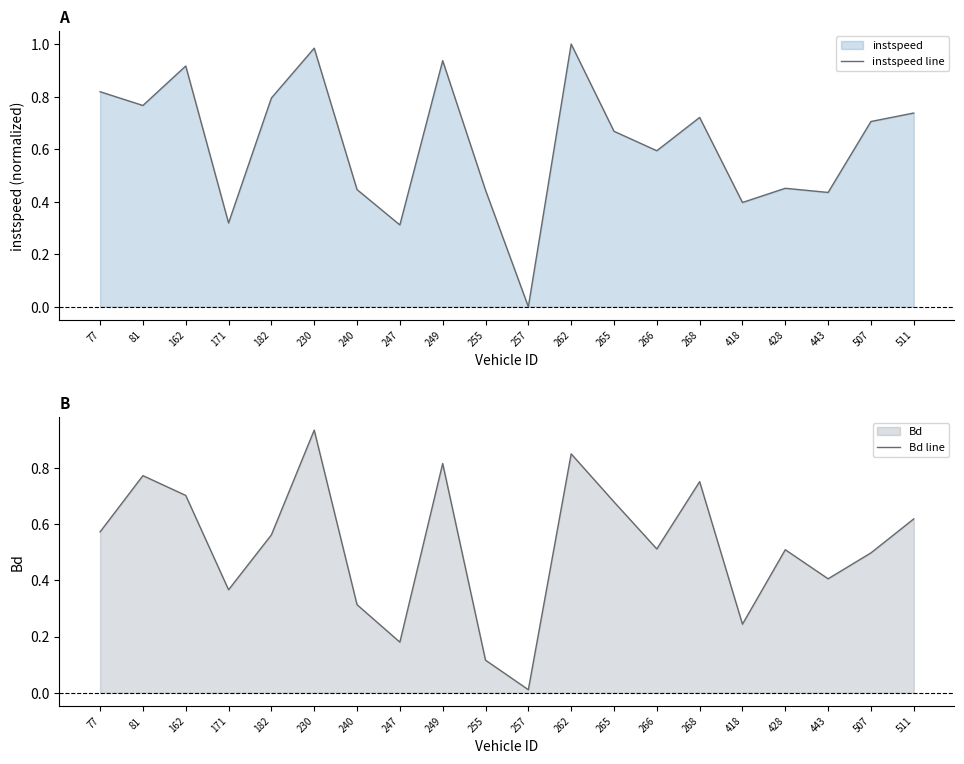

Rank the series by their maximum value, from highest to lowest.

instspeed line, Bd line